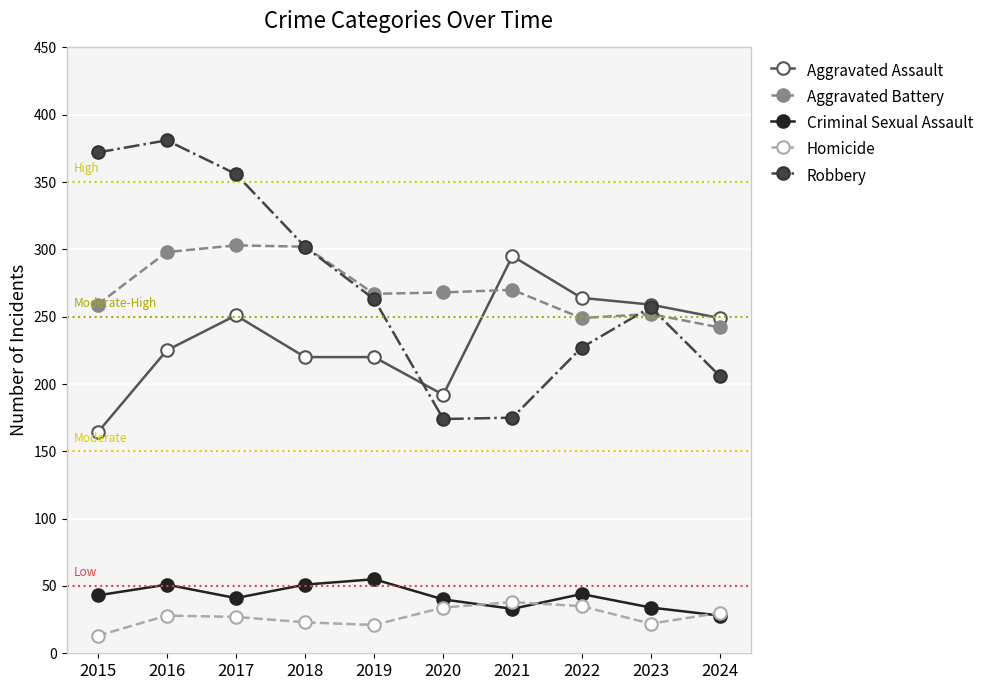

True or false: Aggravated Assault and Criminal Sexual Assault intersect in this chart.

False